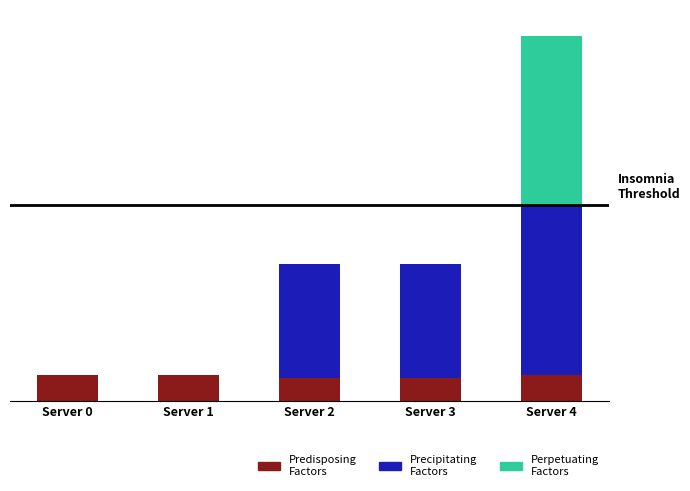

Where is Precipitating Factors nearest to the value 26?

Server 2